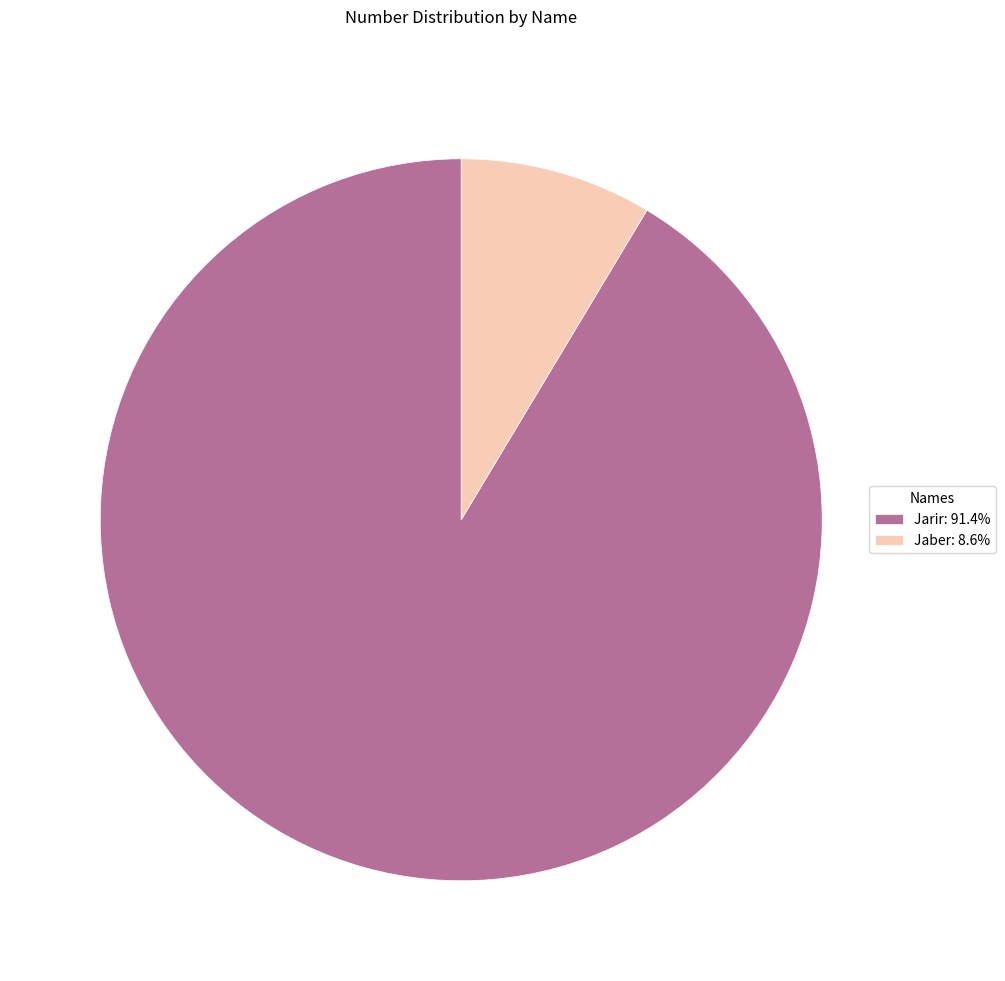

Is the sum of Jaber: 8.6% and Jarir: 91.4% greater than half?

Yes